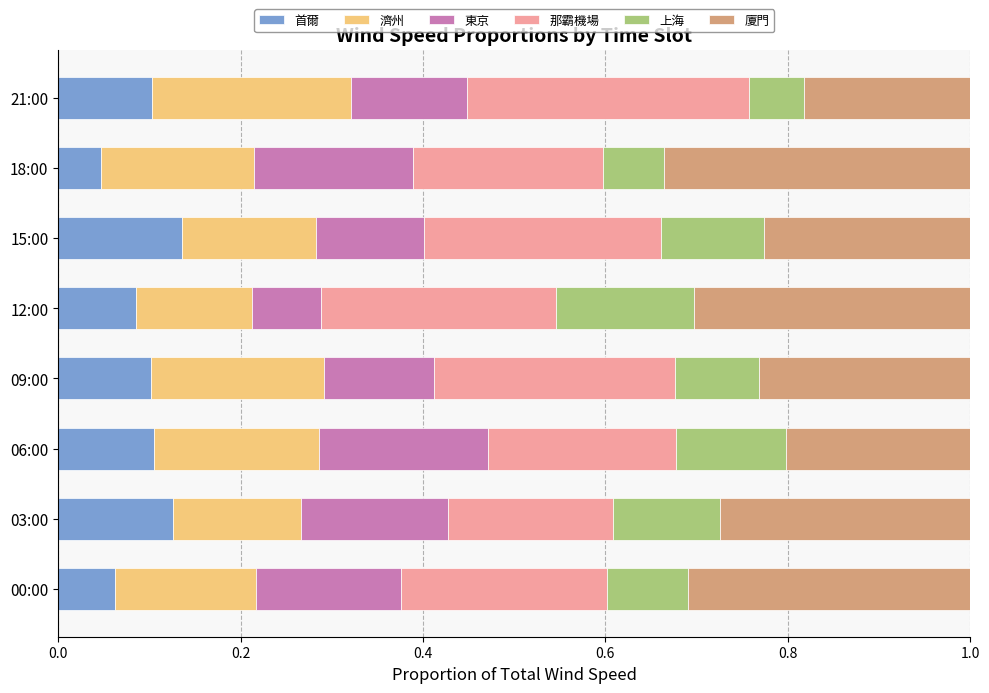

Is it true that 首爾 equals 0.1 at 00:00?

True